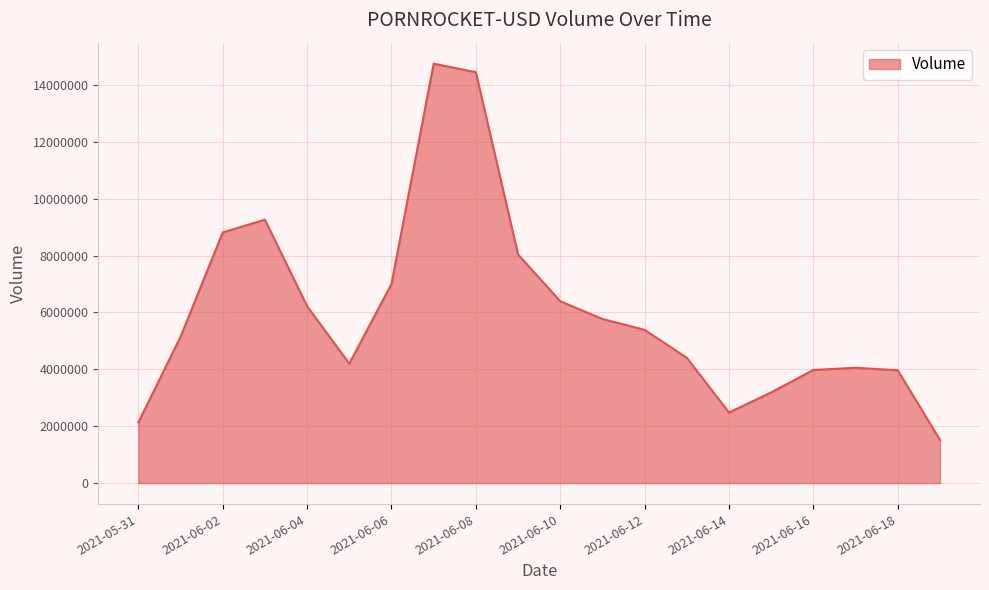

What is the difference between the maximum and minimum values?

13224506